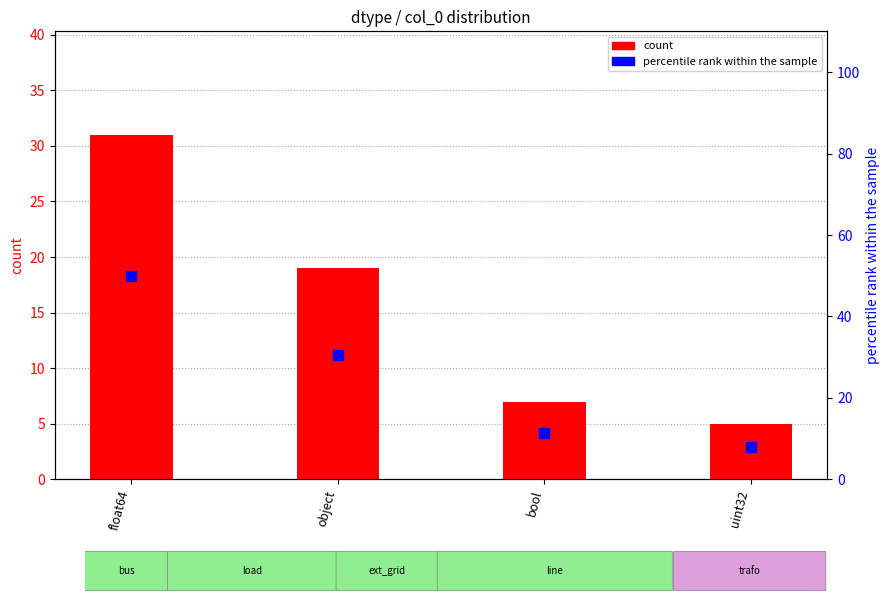

At how many categories does at least one series exceed 32?

1